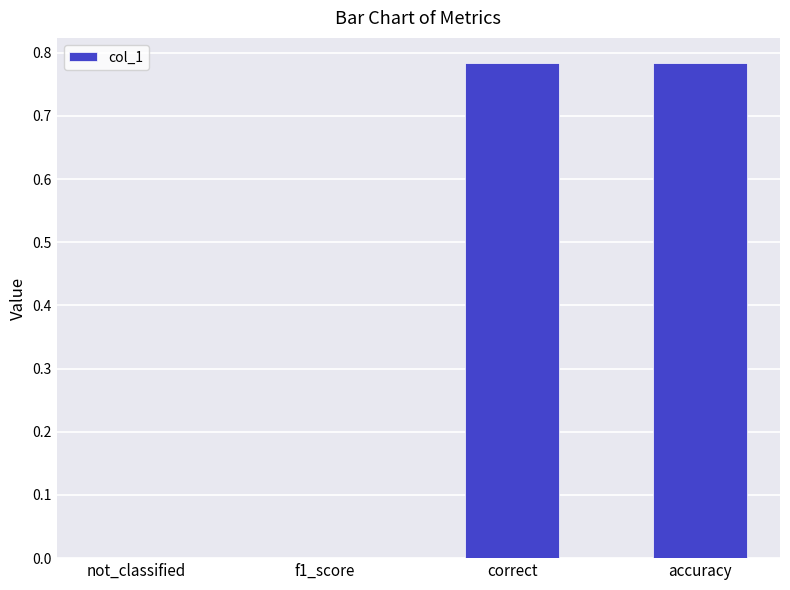

Are the bars horizontal?

No